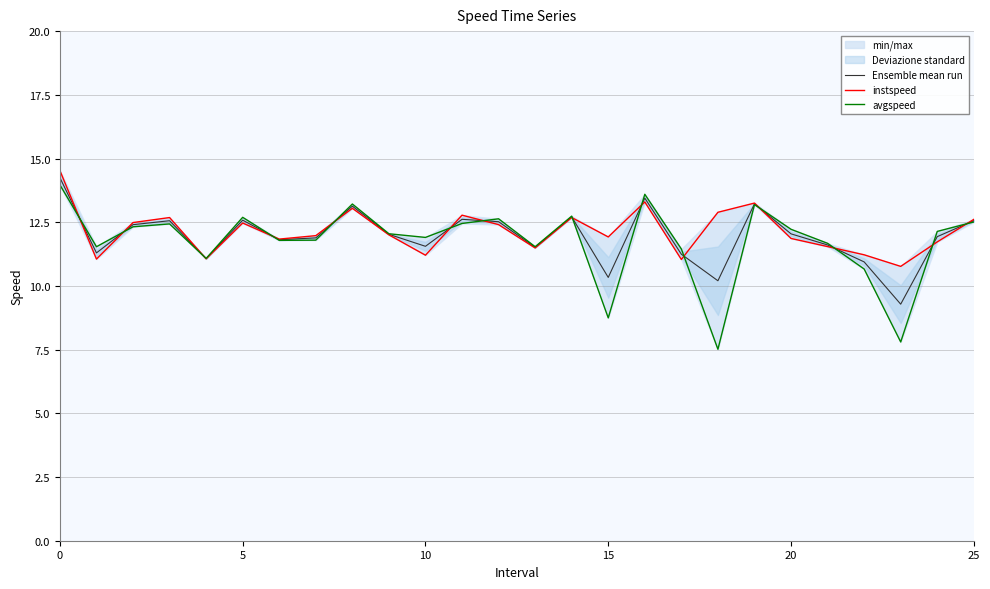

True or false: Ensemble mean run has a value of 11.8 at 6.

True